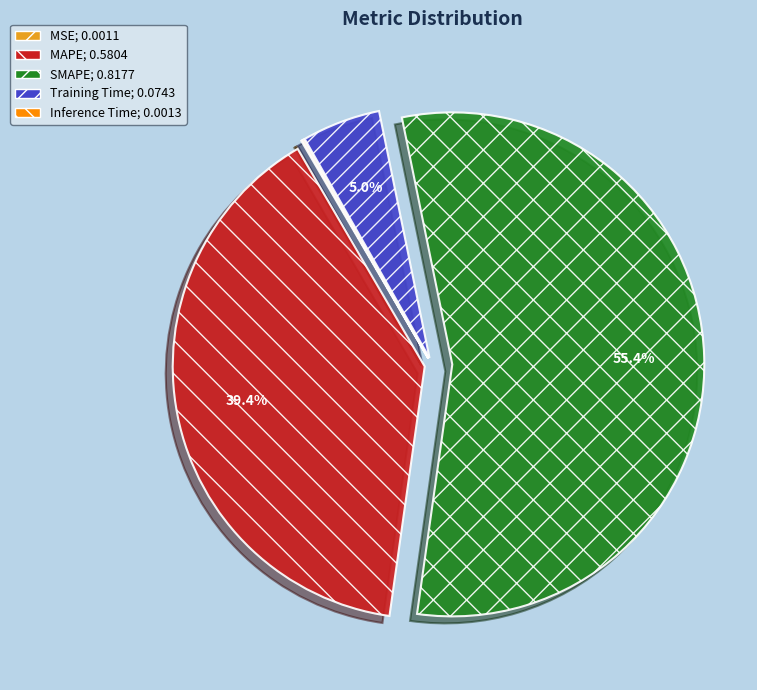

To the nearest percent, what percentage of the pie is MAPE?

39%